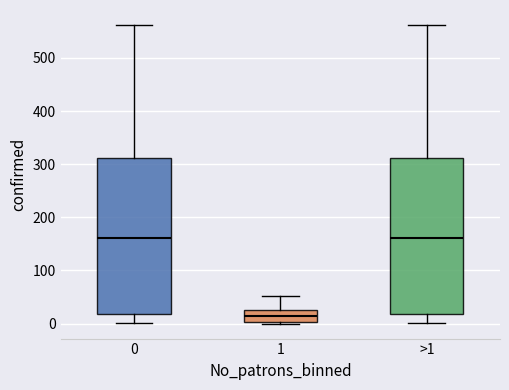

Reading left to right, transcribe this box plot: for each box, give where its median line is, the range the box spans, and where its two whiskers end, as read against the y-axis. The values are not printed on the chart, so give them approximately, as read against the axis.

0: median 160, box 20 to 310, whiskers 0 to 560
1: median 10, box 0 to 30, whiskers 0 to 50
>1: median 160, box 20 to 310, whiskers 0 to 560